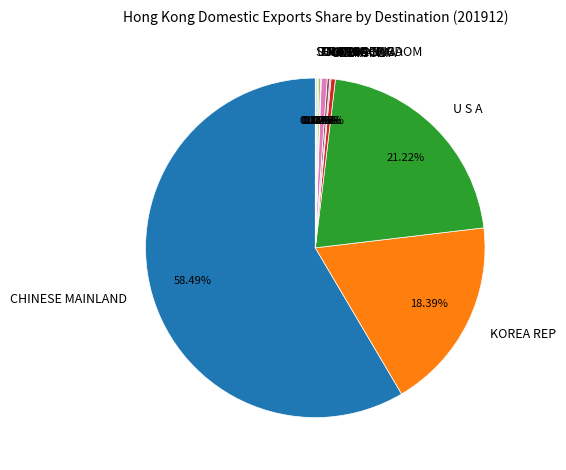

Is there any slice that represents more than half of the pie?

Yes